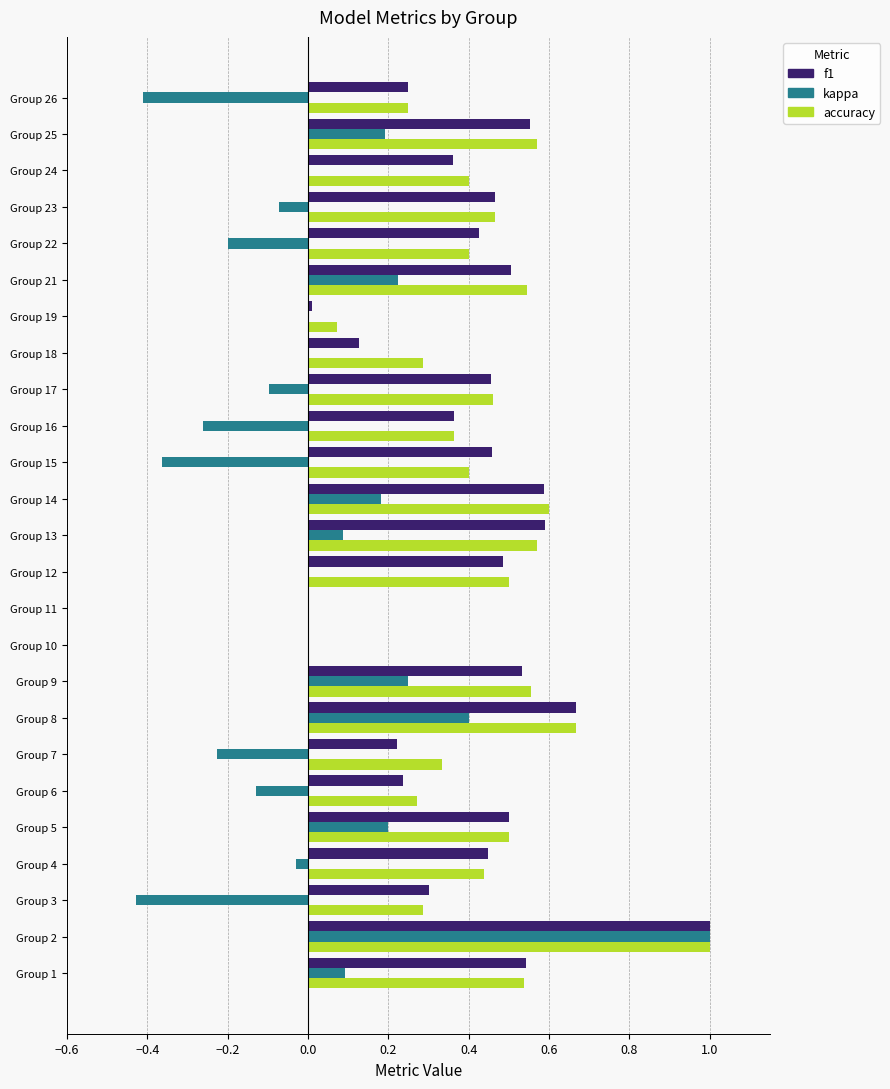

What is the sum of all accuracy values?

10.5